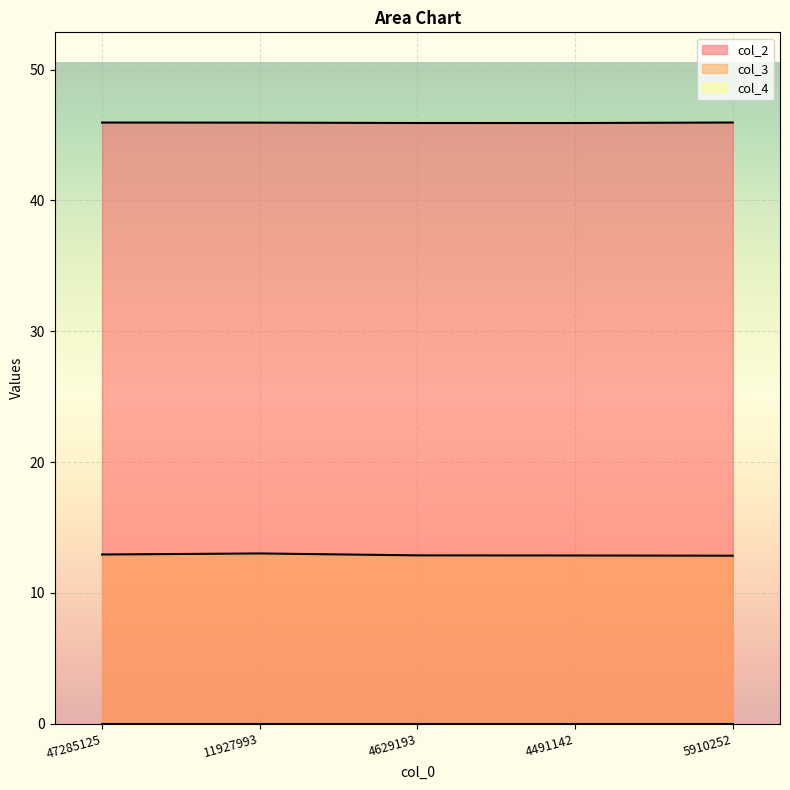

At which category does the chart reach its minimum across all series?

5910252